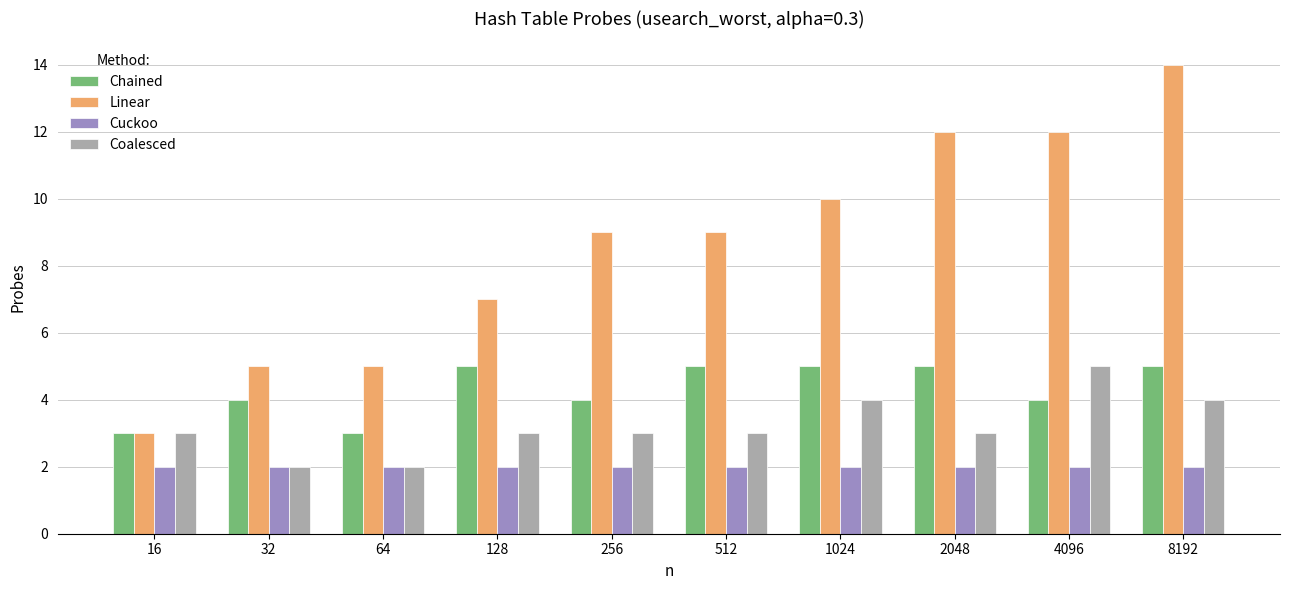

Read the Chained value at 4096.

4